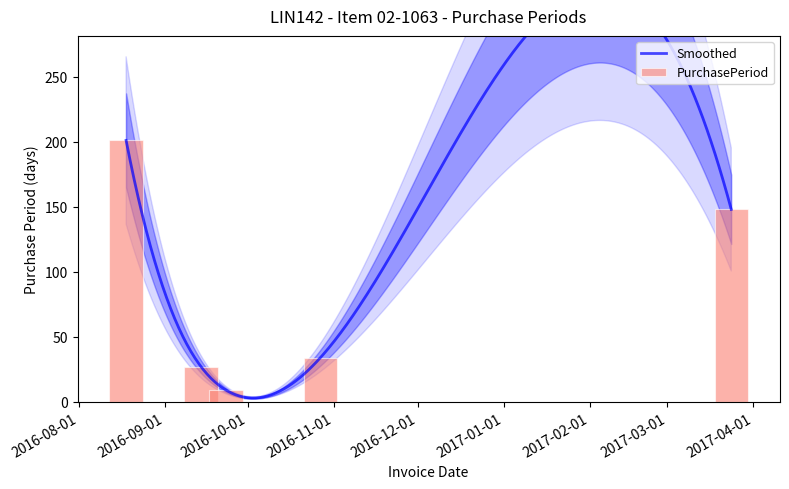

List the labels in order of value, smallest first.

2016-09-23, 2016-09-14, 2016-10-27, 2017-03-24, 2016-08-18